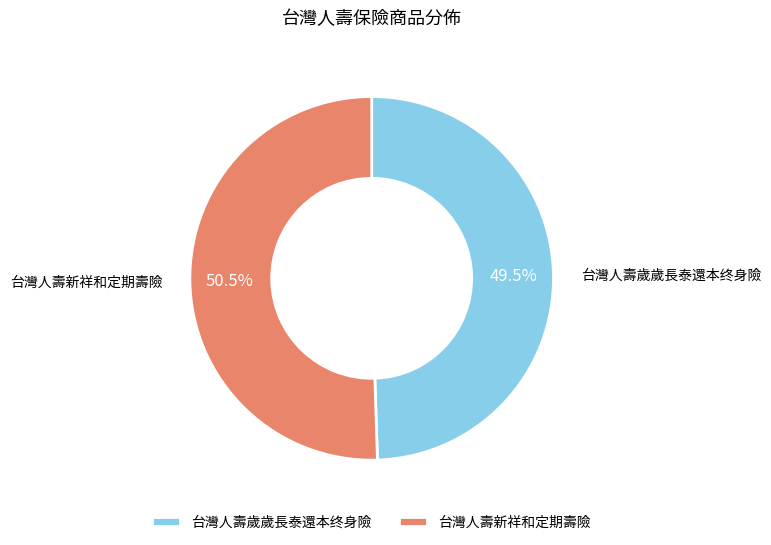

Which slice is the smallest?

台灣人壽歲歲長泰還本终身險